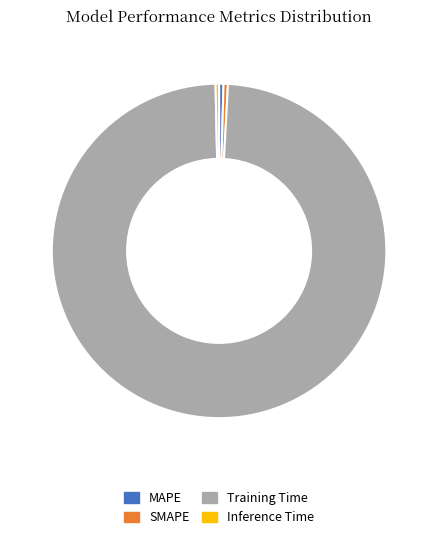

Which has a higher value, Training Time or Inference Time?

Training Time